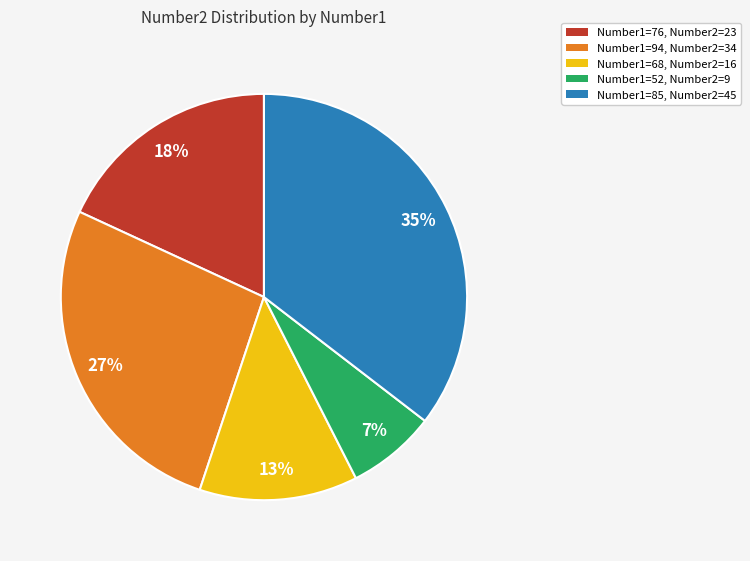

Is it true that Number1=76, Number2=23 is 18% of the pie?

True